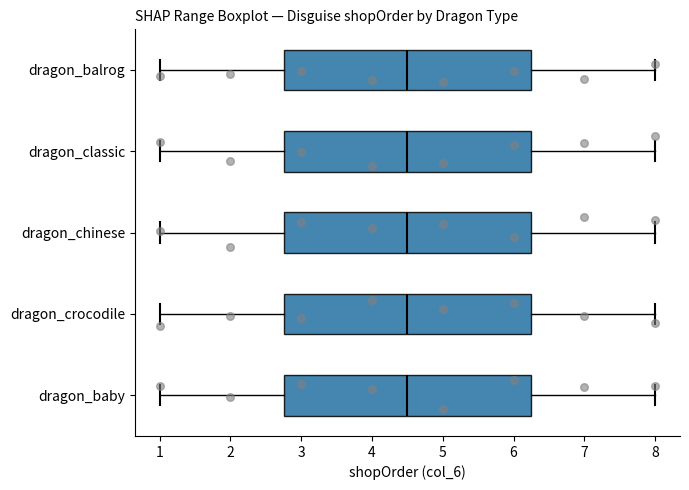

Reading bottom to top, read every box against the x-axis: the position of its median line, the range the box covers, and the ends of its whiskers. The values are not printed on the chart, so give them approximately, as read against the axis.

dragon_baby: median 4.5, box 2.8 to 6.3, whiskers 1.0 to 8.0
dragon_crocodile: median 4.5, box 2.8 to 6.3, whiskers 1.0 to 8.0
dragon_chinese: median 4.5, box 2.8 to 6.3, whiskers 1.0 to 8.0
dragon_classic: median 4.5, box 2.8 to 6.3, whiskers 1.0 to 8.0
dragon_balrog: median 4.5, box 2.8 to 6.3, whiskers 1.0 to 8.0